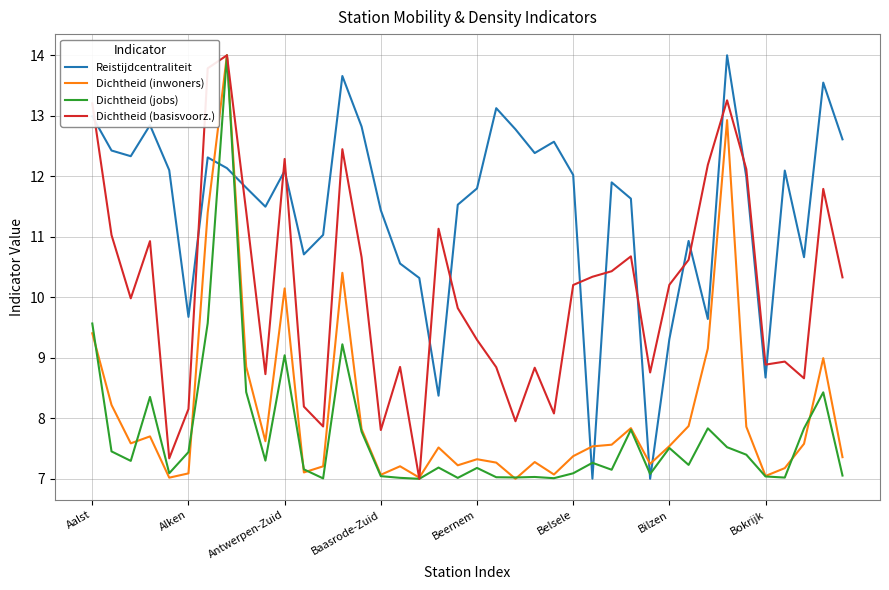

What is the difference between the maximum and minimum values in the Dichtheid (inwoners) series?

7.0